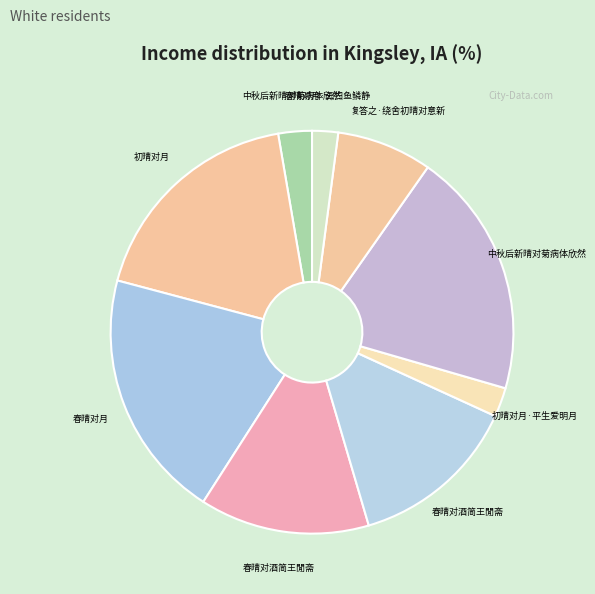

How many slices are in this pie chart?

9